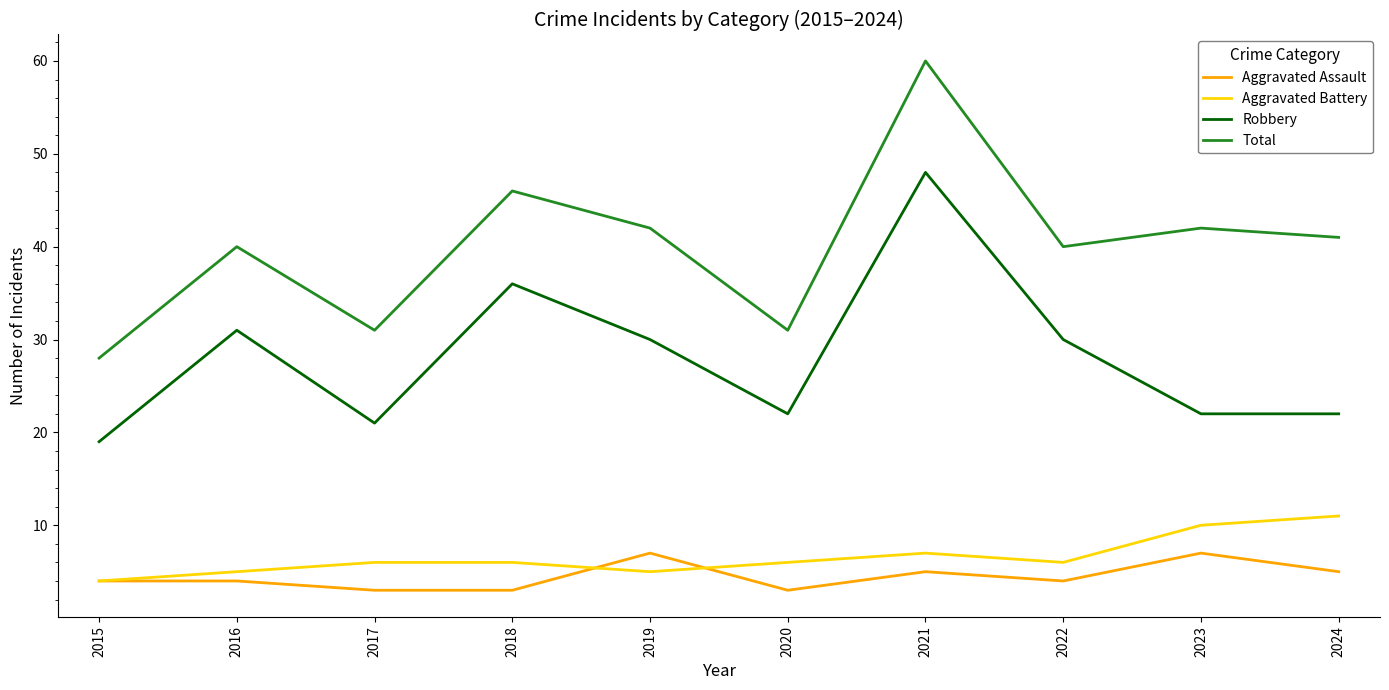

Which category has the lowest value in the Robbery series?

2015